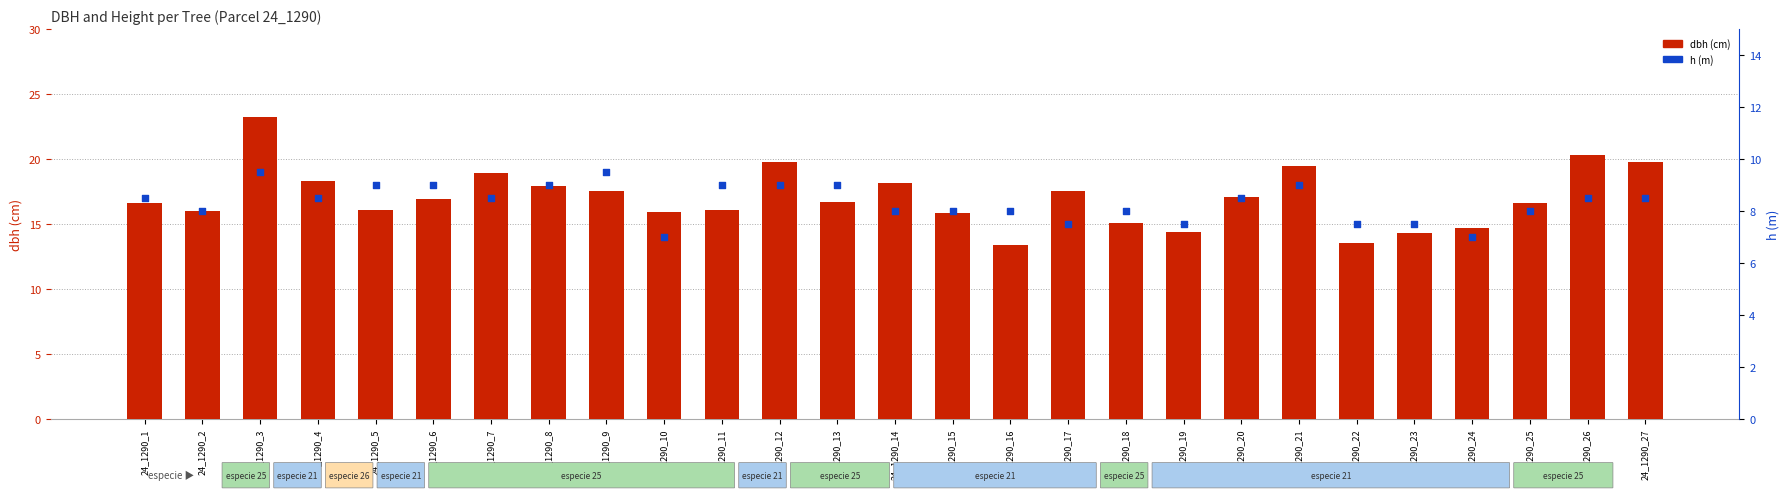

What are all the series names shown in the legend?

dbh (cm), h (m)